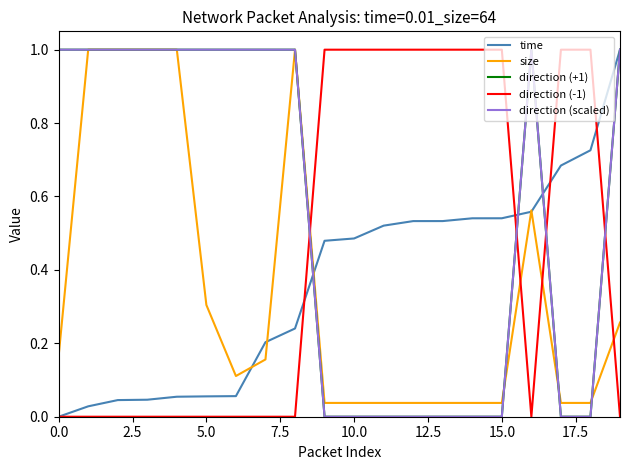

Reading left to right, list all the values displayed in this chart.

time: 0.0	0.0	0.0	0.0	0.1	0.1	0.1	0.2	0.2	0.5	0.5	0.5	0.5	0.5	0.5	0.5	0.6	0.7	0.7	1.0
size: 0.2	1.0	1.0	1.0	1.0	0.3	0.1	0.2	1.0	0.0	0.0	0.0	0.0	0.0	0.0	0.0	0.6	0.0	0.0	0.3
direction (+1): 1.0	1.0	1.0	1.0	1.0	1.0	1.0	1.0	1.0	0.0	0.0	0.0	0.0	0.0	0.0	0.0	1.0	0.0	0.0	1.0
direction (-1): 0.0	0.0	0.0	0.0	0.0	0.0	0.0	0.0	0.0	1.0	1.0	1.0	1.0	1.0	1.0	1.0	0.0	1.0	1.0	0.0
direction (scaled): 1.0	1.0	1.0	1.0	1.0	1.0	1.0	1.0	1.0	0.0	0.0	0.0	0.0	0.0	0.0	0.0	1.0	0.0	0.0	1.0